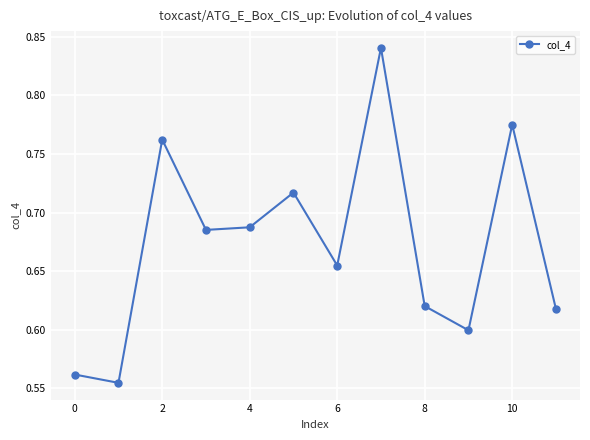

How many interior local valleys (lower than both neighbors) does the data have?

4